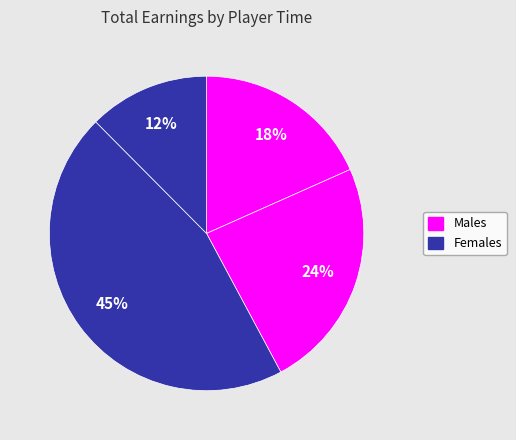

Count the number of slices in the pie.

4